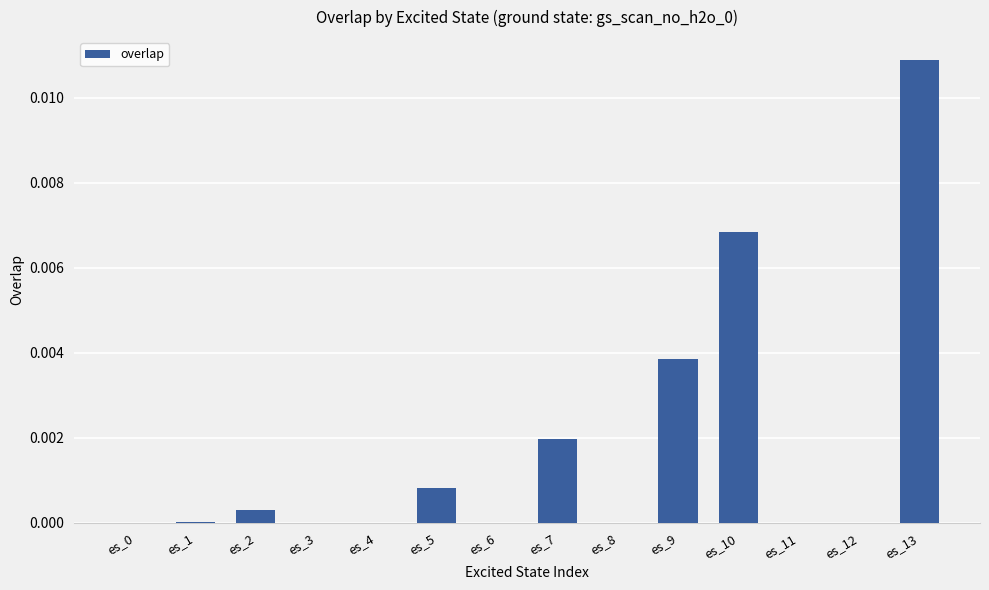

Which category has the highest value across all series?

es_13